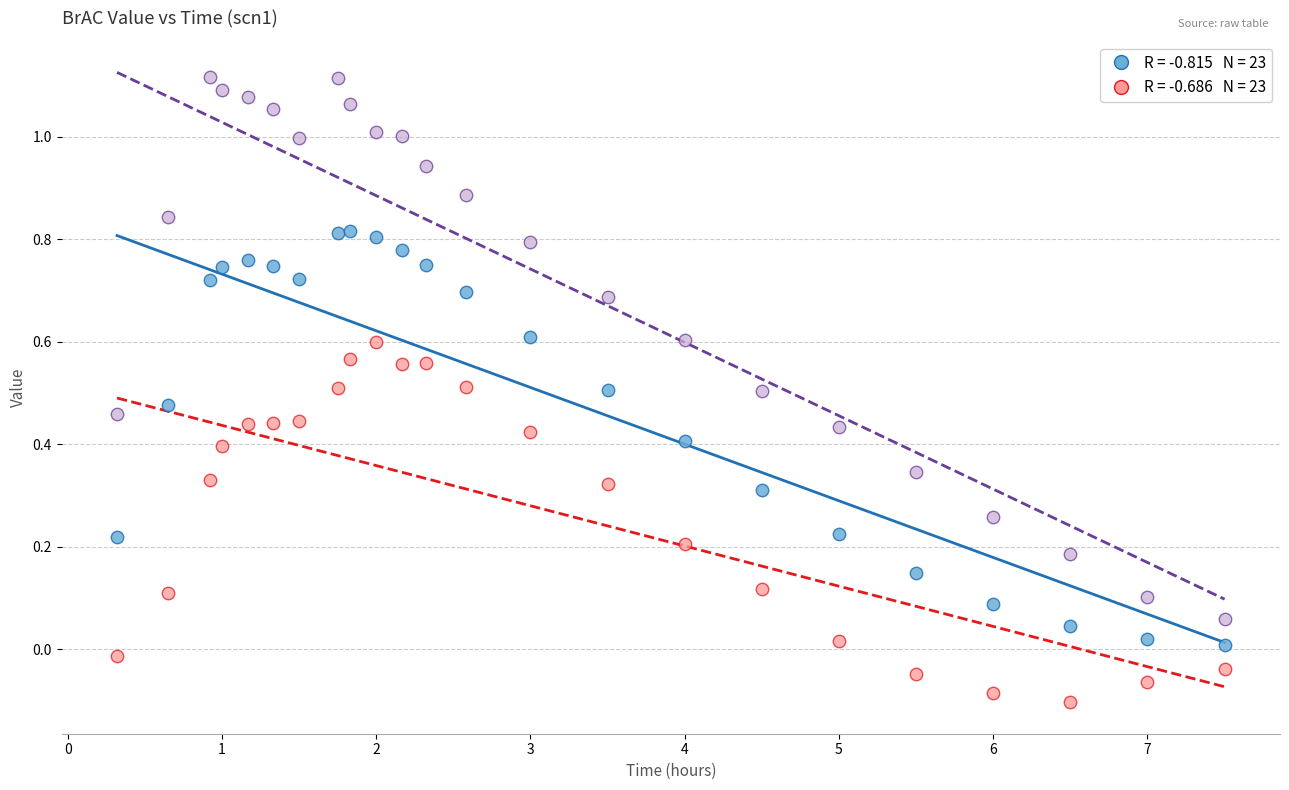

How many data points are displayed?

69